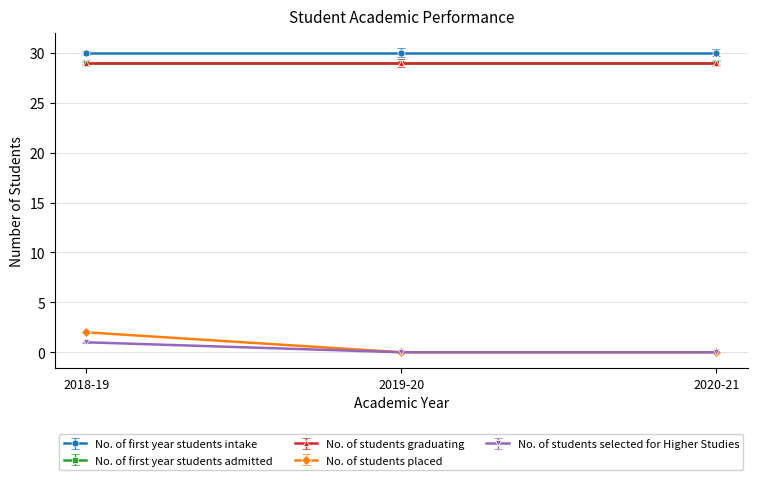

Which label corresponds to the smallest value in the chart?

2019-20